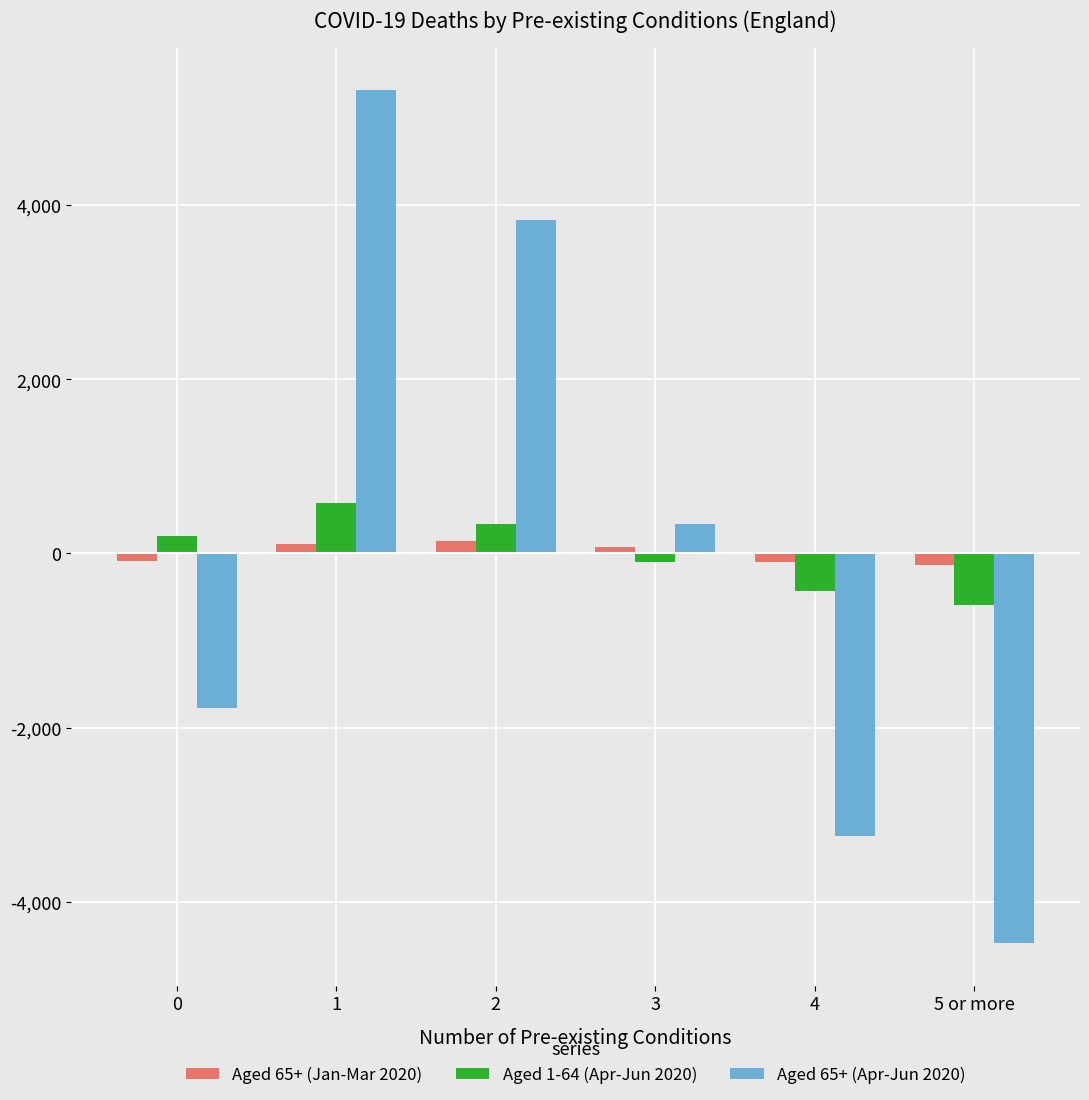

How many values in the Aged 65+ (Jan-Mar 2020) series are below 71?

3